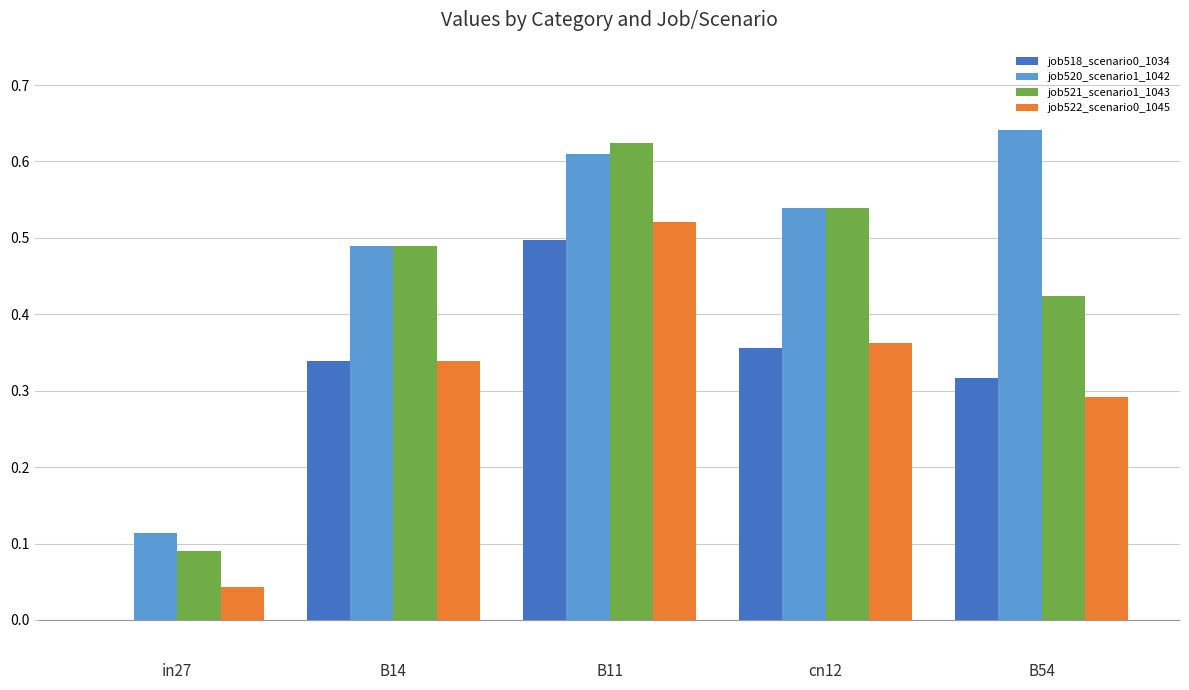

The job522_scenario0_1045 series shows 0.1 at in27. True or false?

False